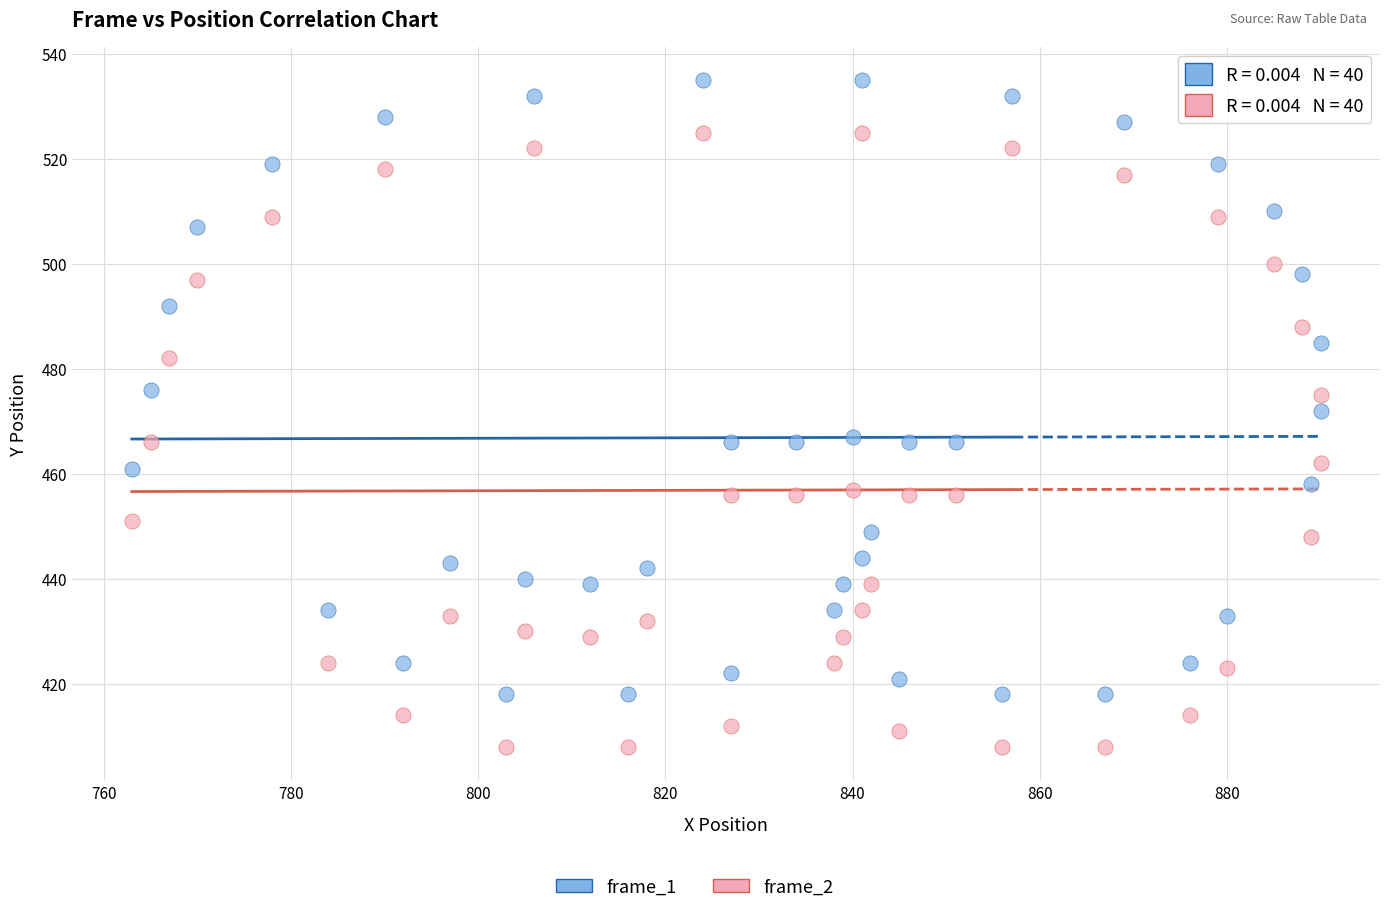

Which series contains the highest Y value?

frame_1